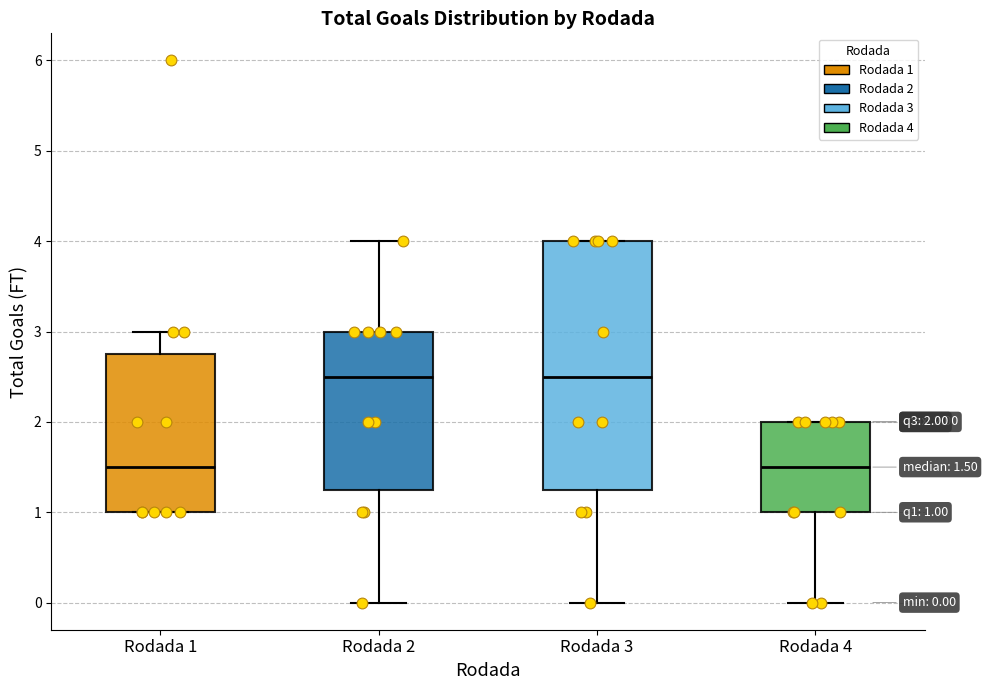

Which box is the tallest, from its lower edge to its upper edge?

Rodada 3